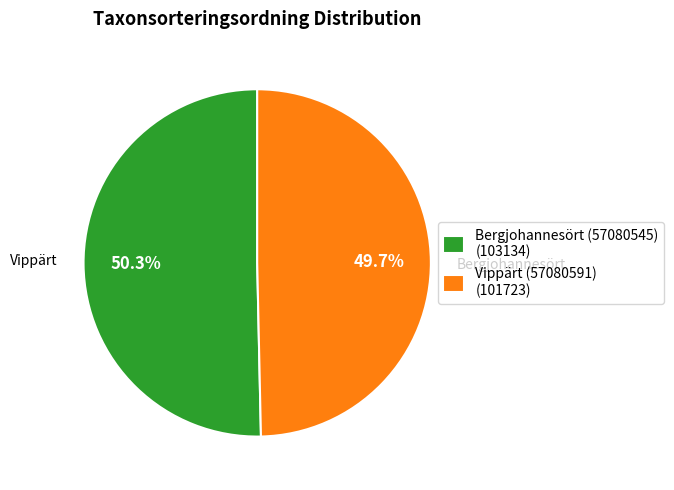

What percentage is the Vippärt (57080591) slice, to the nearest percent?

50%